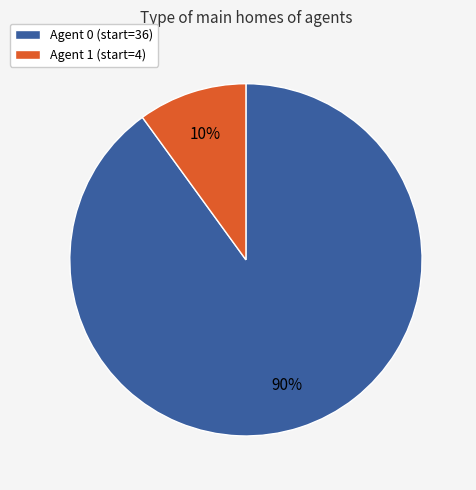

To the nearest percent, what portion does Agent 1 (start=4) represent?

10%